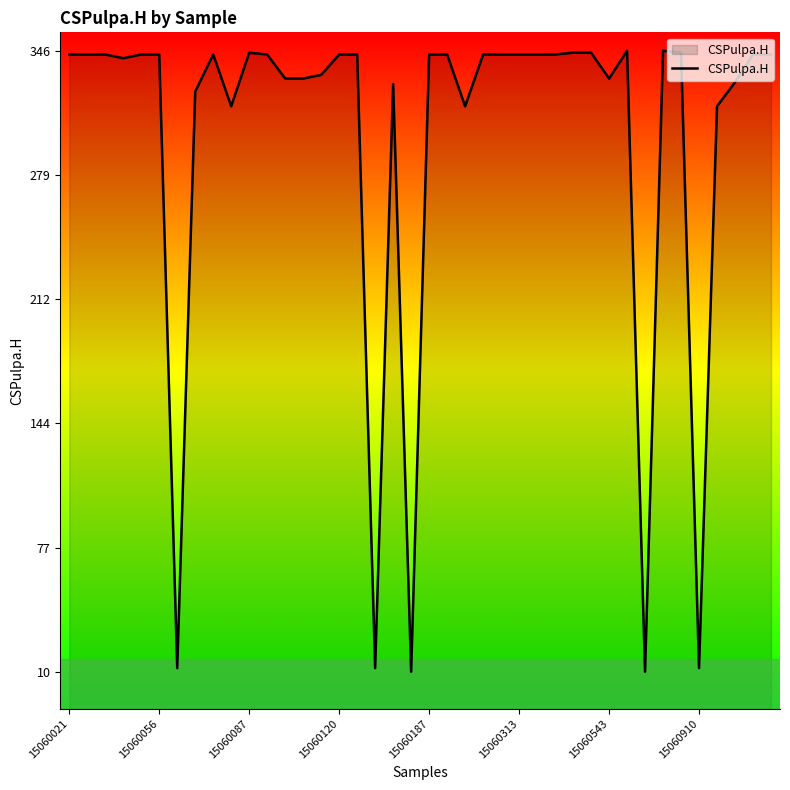

How many lines are shown in the chart?

1